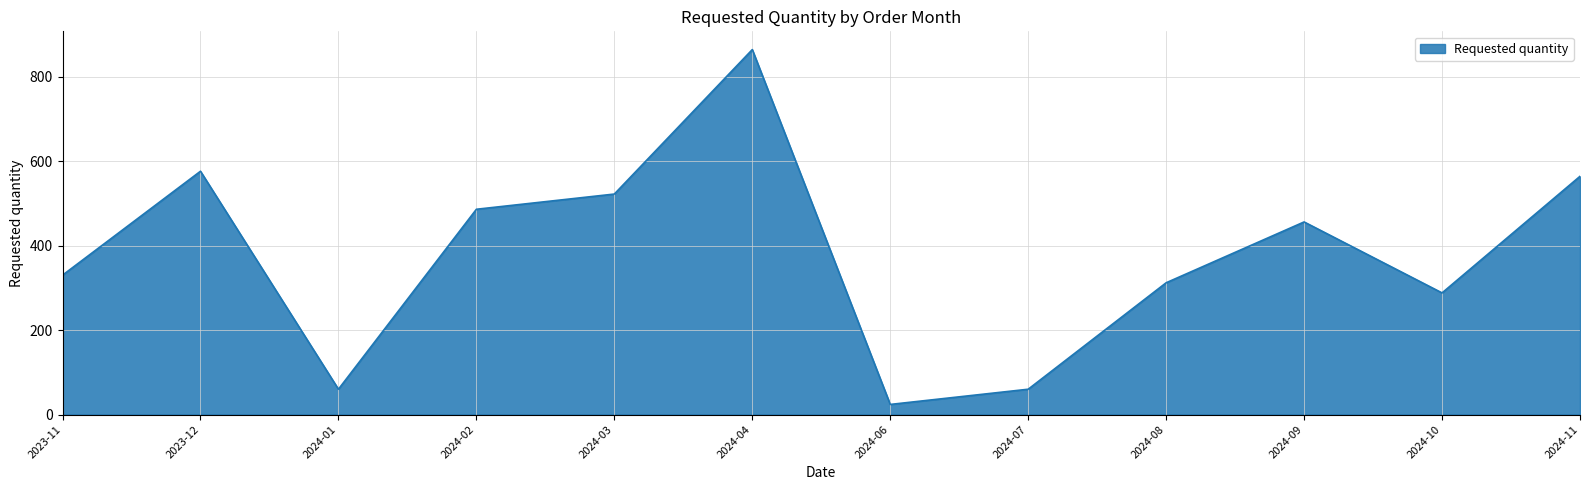

Reading right to left, extract all data points from this chart.

2024-11=564	2024-10=288	2024-09=456	2024-08=312	2024-07=60	2024-06=24	2024-04=864	2024-03=522	2024-02=486	2024-01=60	2023-12=576	2023-11=330